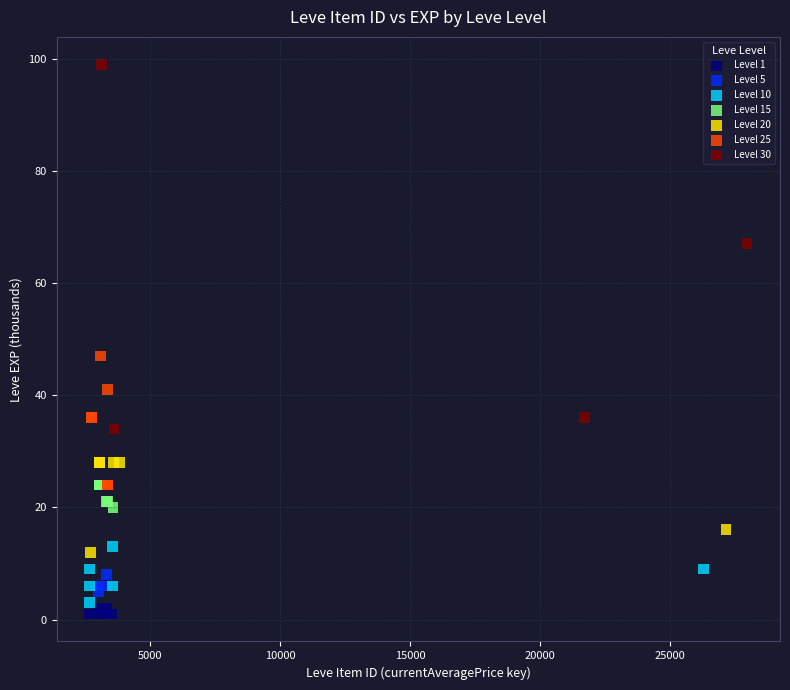

Which series has the largest Y range (max minus min)?

Level 30